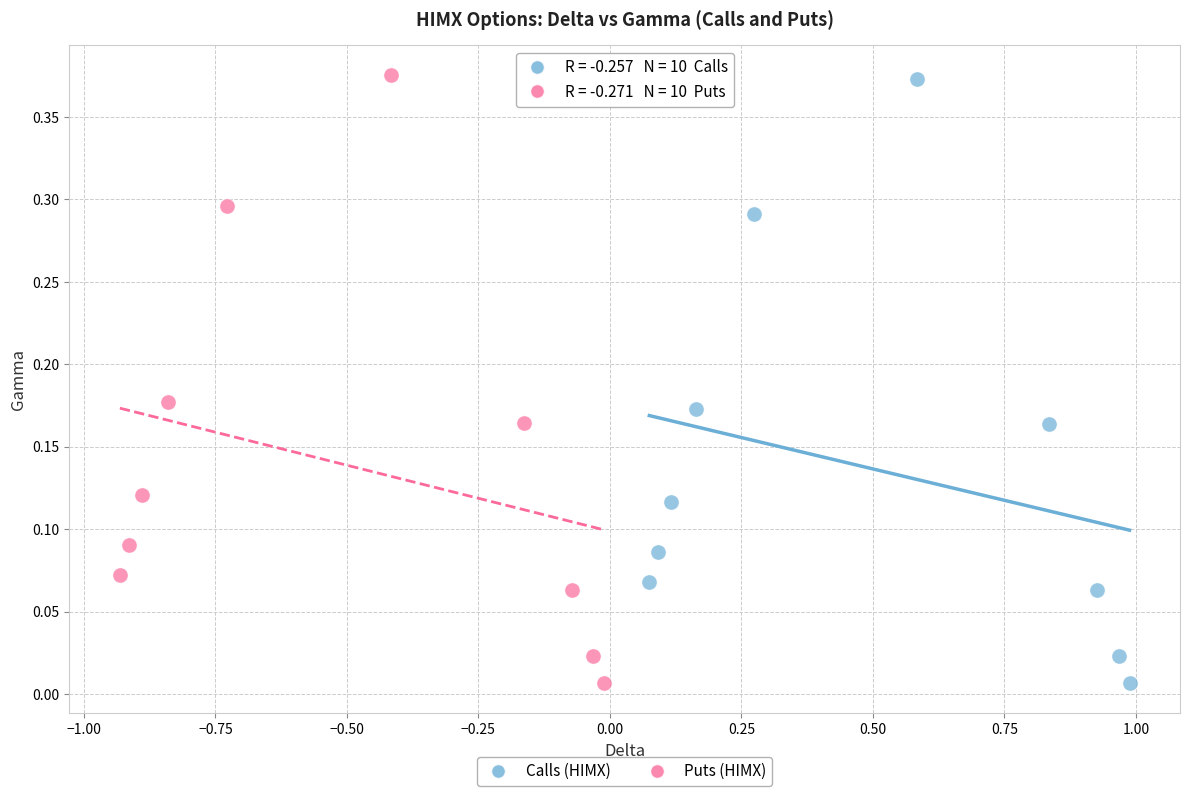

Which series has the widest spread of Y values?

Puts (HIMX)